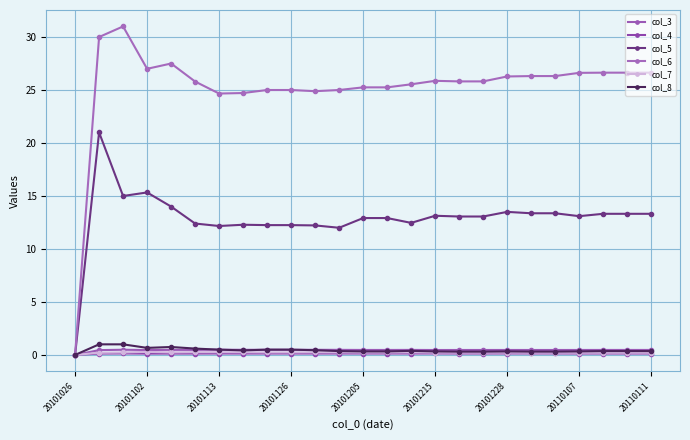

Is this an area chart (filled region under the line)?

No